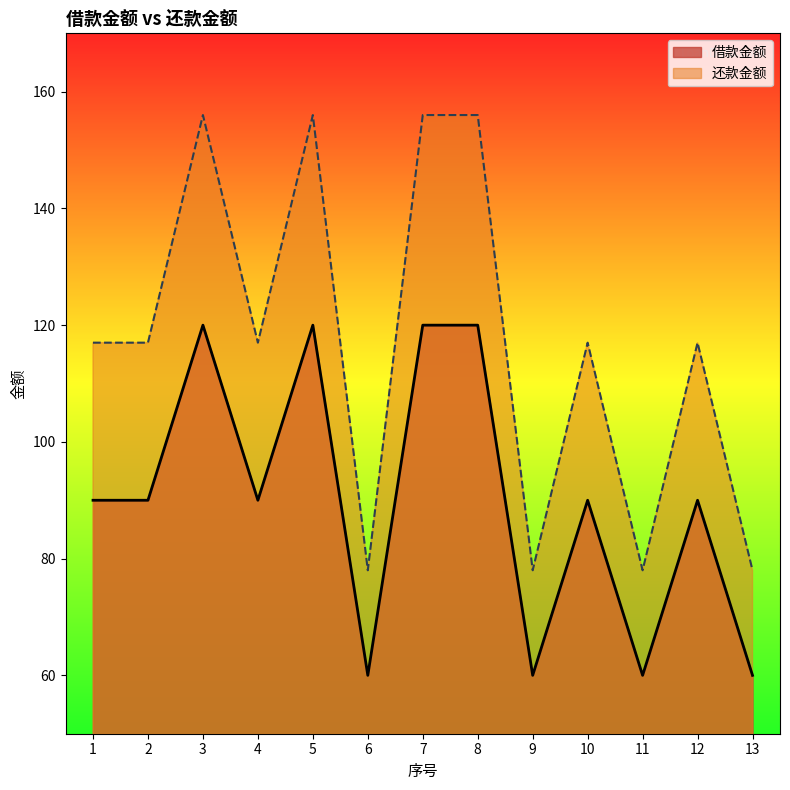

Read the 借款金额 value at 6, to the nearest 5.

60